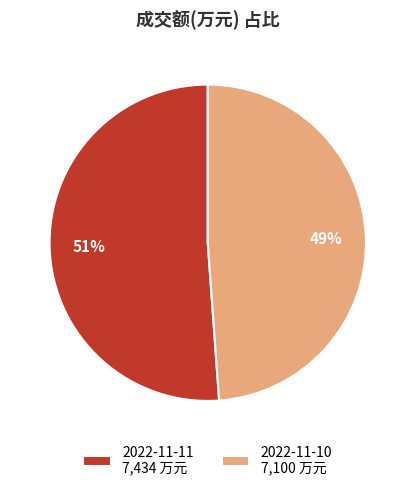

Between 2022-11-11 and 2022-11-10, which is larger?

2022-11-11